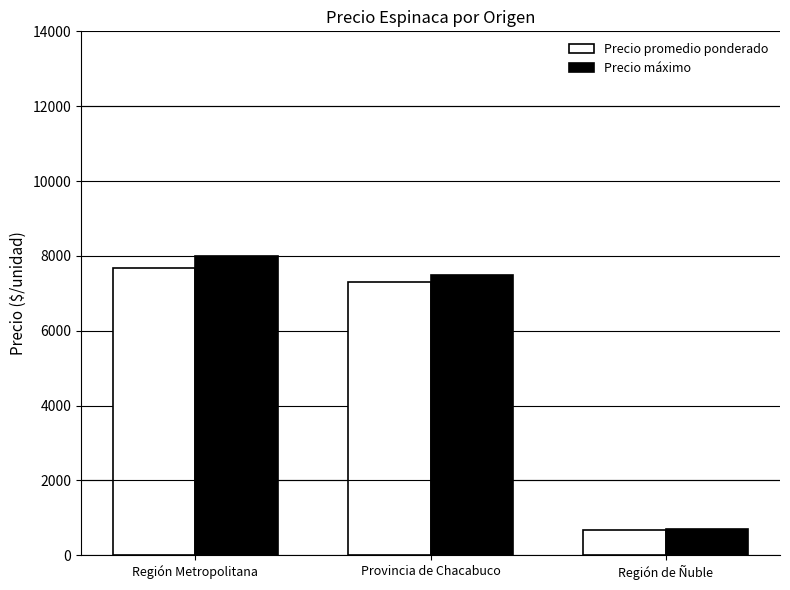

Which category has the lowest value across all series?

Región de Ñuble